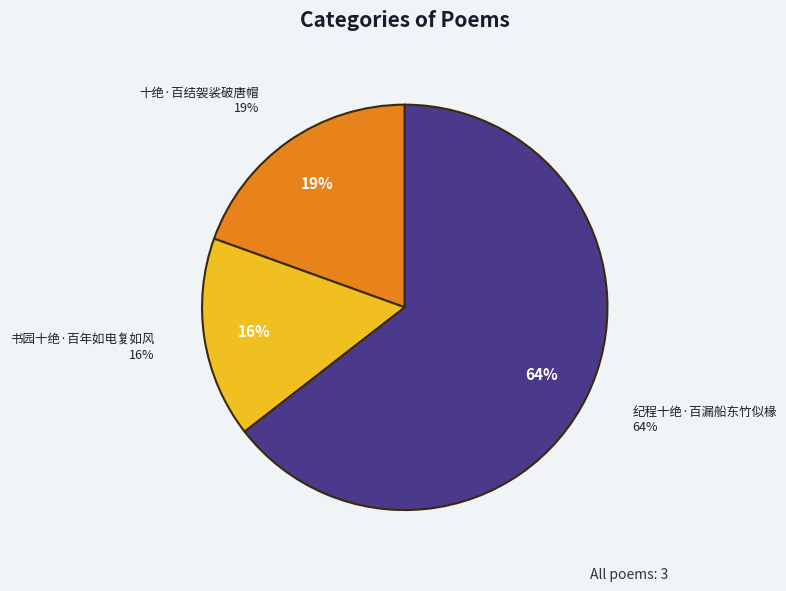

What is the majority slice?

纪程十绝·百漏船东竹似椽